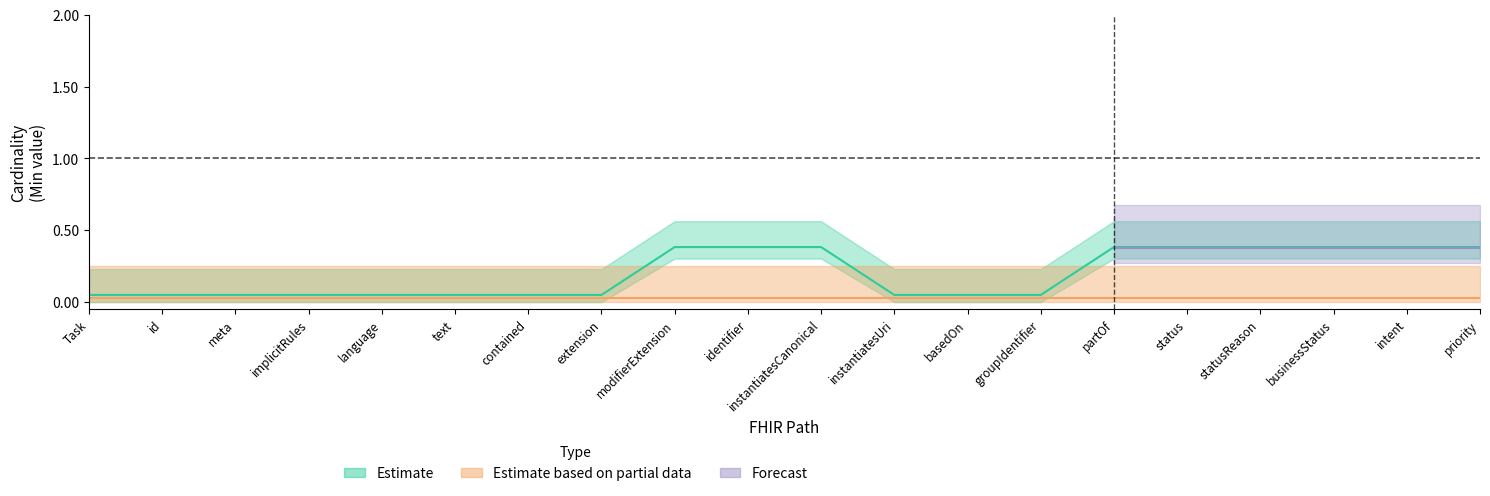

True or false: Base Min (Forecast) and Min (Estimate based on partial data) cross at least once.

False